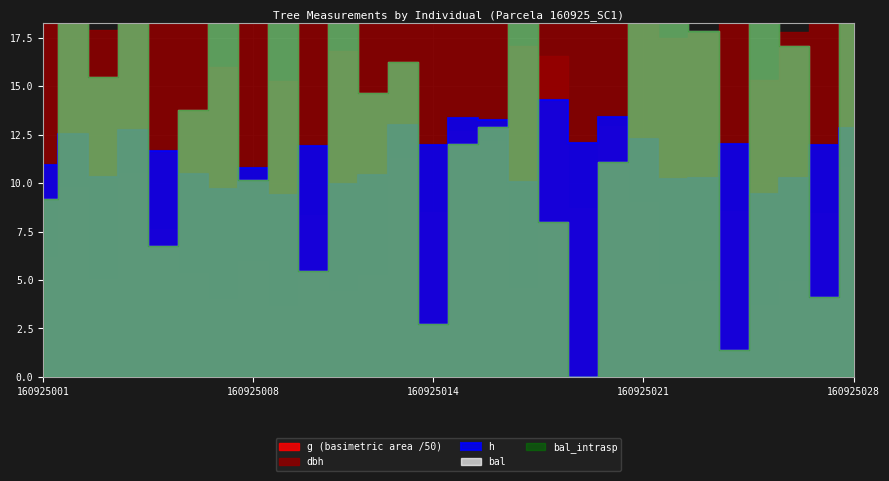

What is the highest value of the bal series?

24.9